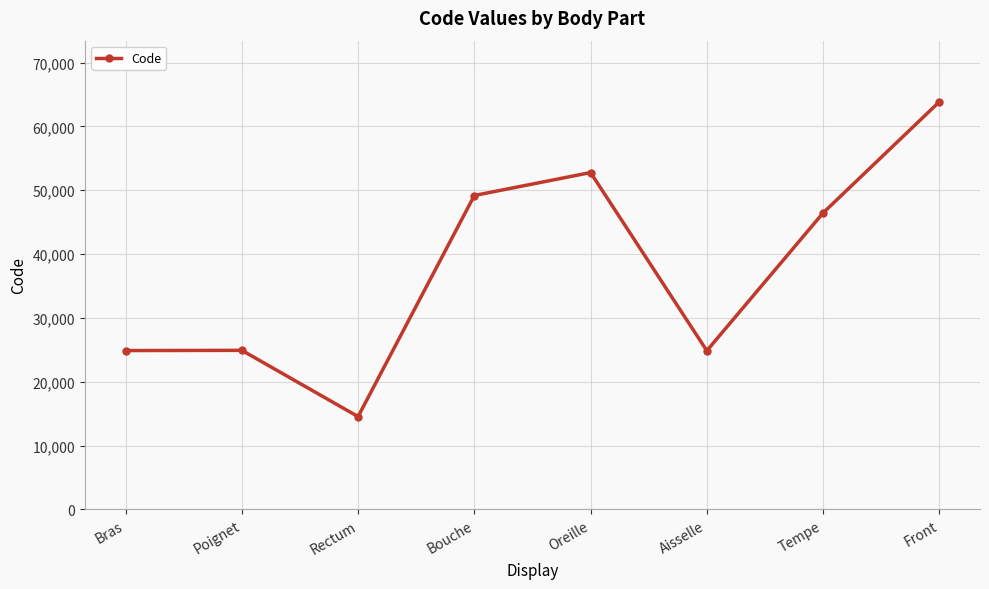

What is the label of the 5th point from the left?

Oreille